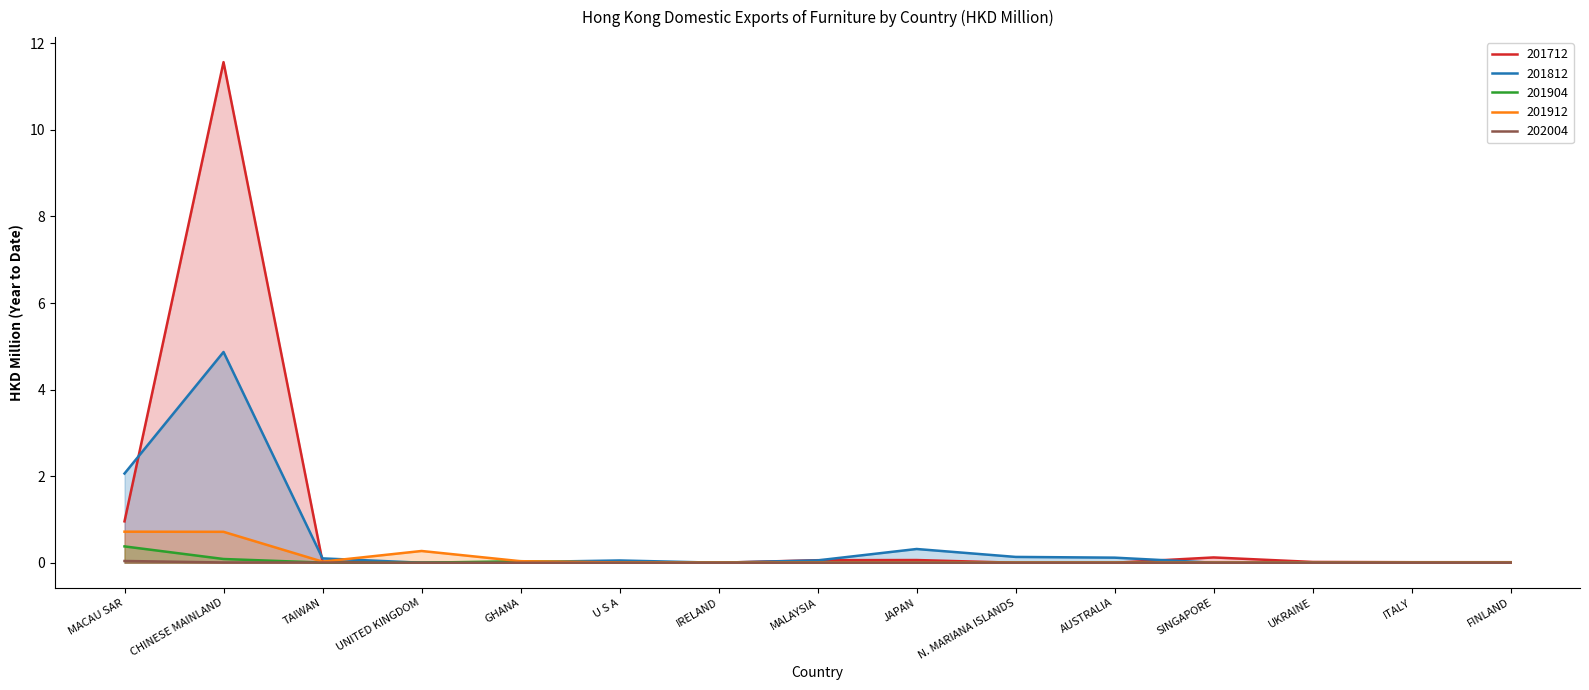

What are all the series names shown in the legend?

201712, 201812, 201904, 201912, 202004